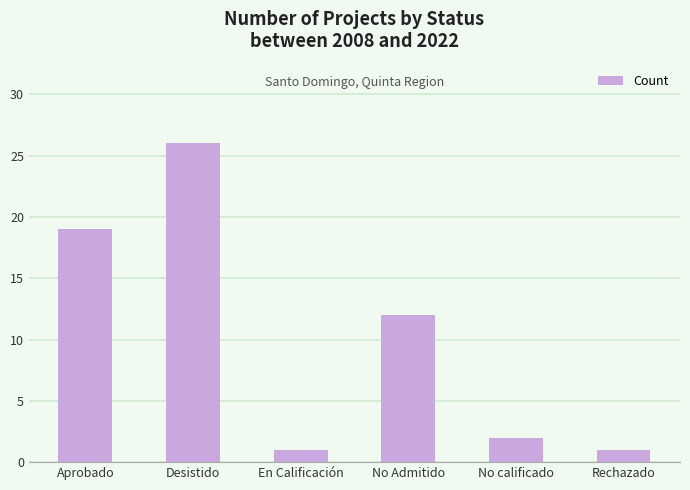

What is the greatest value displayed?

26